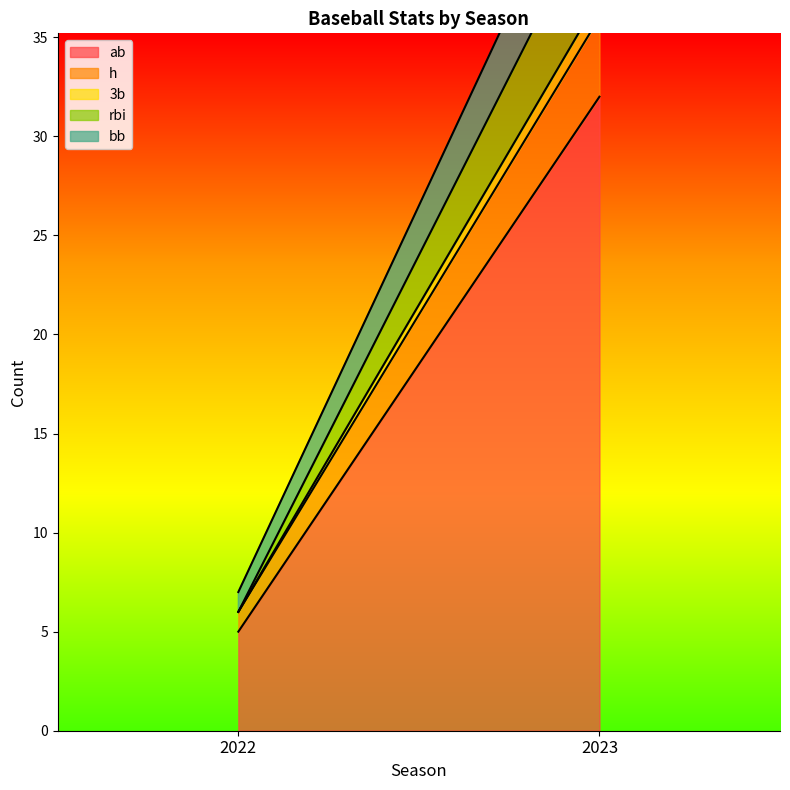

At which category is the sum across all series the highest?

2023